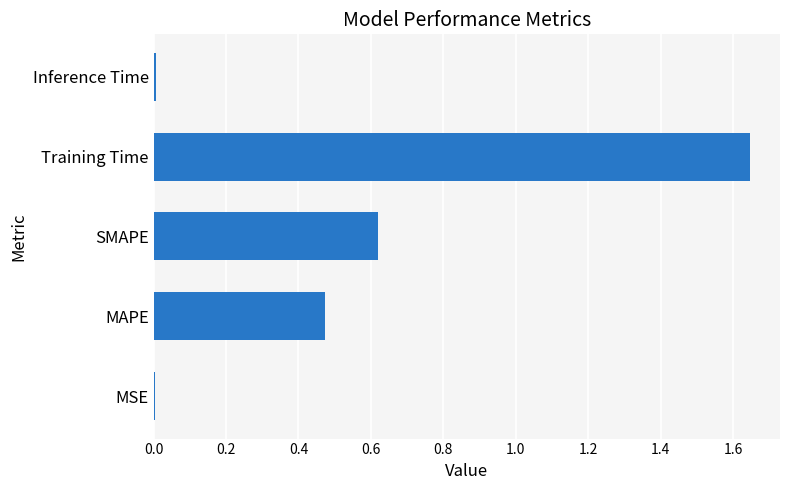

Between Training Time and Inference Time, which is larger?

Training Time